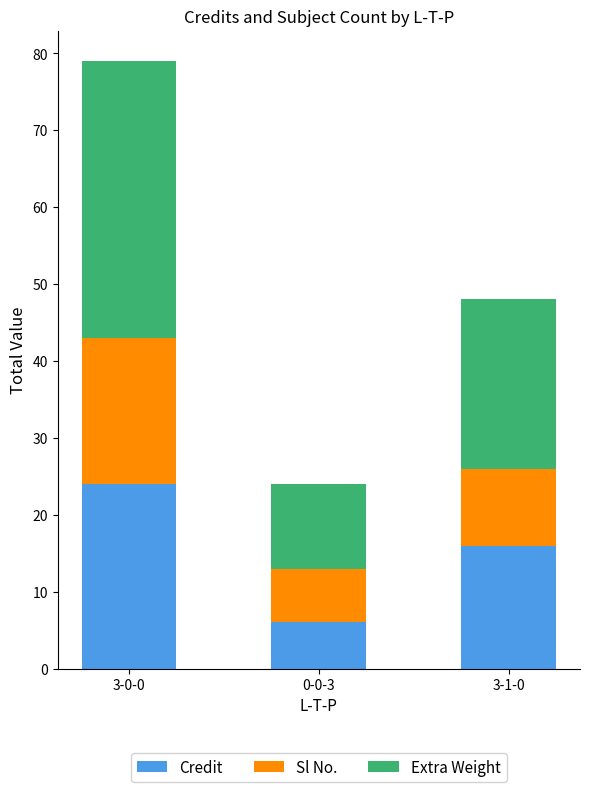

What is the lowest value of the Credit series?

6